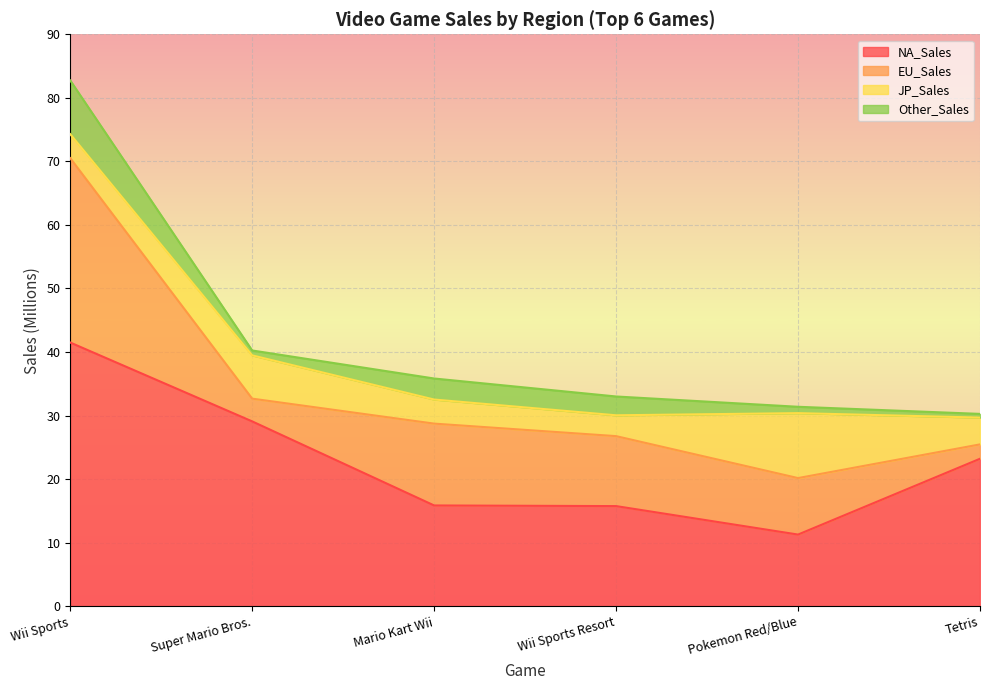

Reading right to left, list all the values displayed in this chart.

NA_Sales: Tetris=23.2	Pokemon Red/Blue=11.3	Wii Sports Resort=15.8	Mario Kart Wii=15.8	Super Mario Bros.=29.1	Wii Sports=41.5
EU_Sales: Tetris=2.3	Pokemon Red/Blue=8.9	Wii Sports Resort=11.0	Mario Kart Wii=12.9	Super Mario Bros.=3.6	Wii Sports=29.0
JP_Sales: Tetris=4.2	Pokemon Red/Blue=10.2	Wii Sports Resort=3.3	Mario Kart Wii=3.8	Super Mario Bros.=6.8	Wii Sports=3.8
Other_Sales: Tetris=0.6	Pokemon Red/Blue=1.0	Wii Sports Resort=3.0	Mario Kart Wii=3.3	Super Mario Bros.=0.8	Wii Sports=8.5